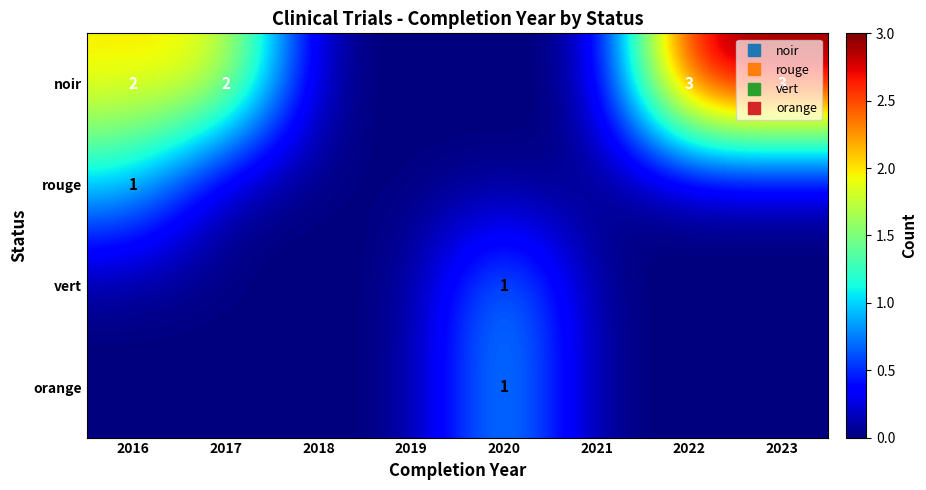

The value of orange at 2019 is 0. True or false?

True